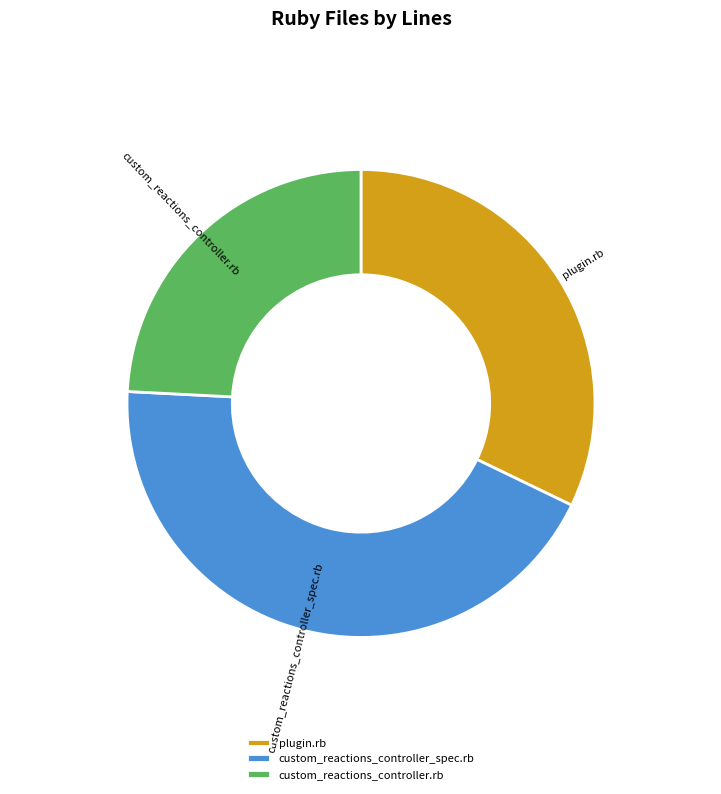

True or false: custom_reactions_controller.rb accounts for 10% of the total.

False